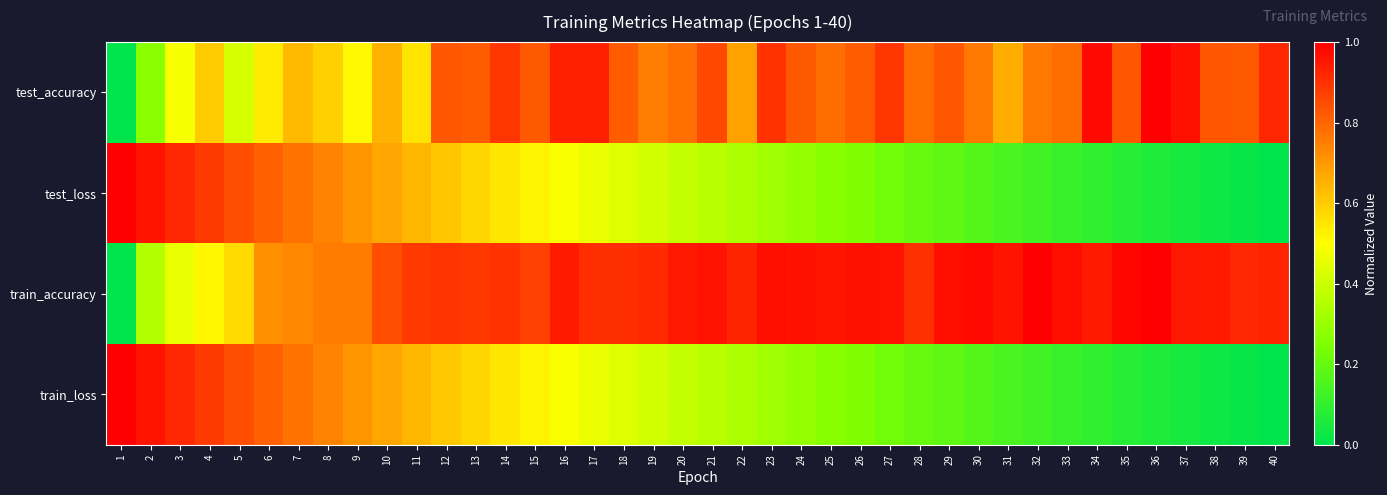

What is the total value across all series at 6?

2.9